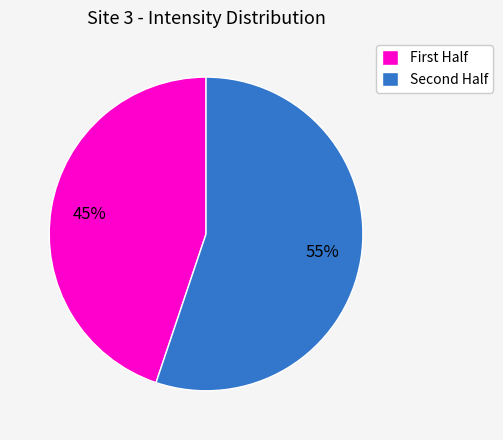

Which category has the smallest portion of the pie?

First Half